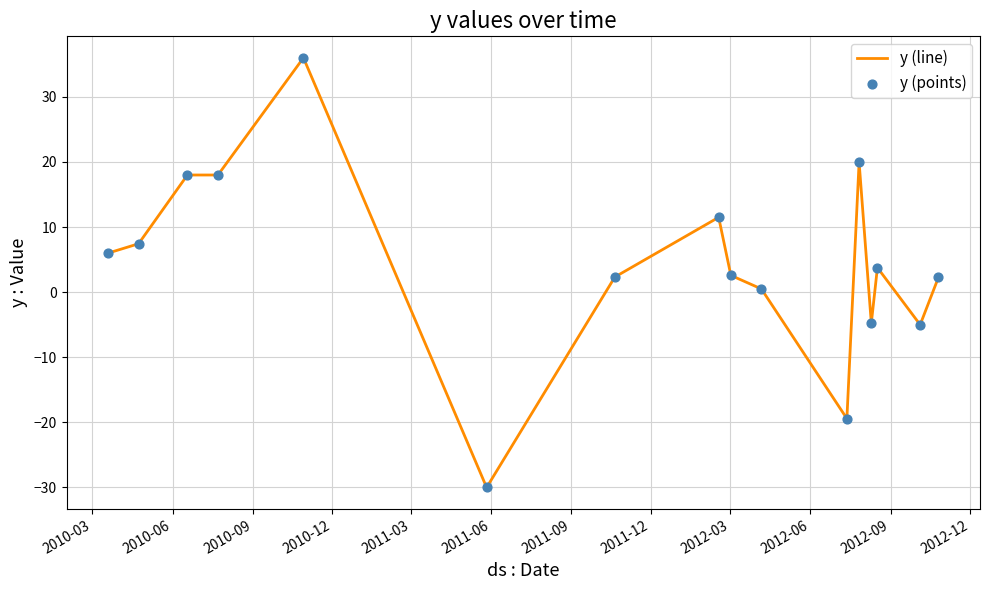

What is the greatest value displayed?

36.0